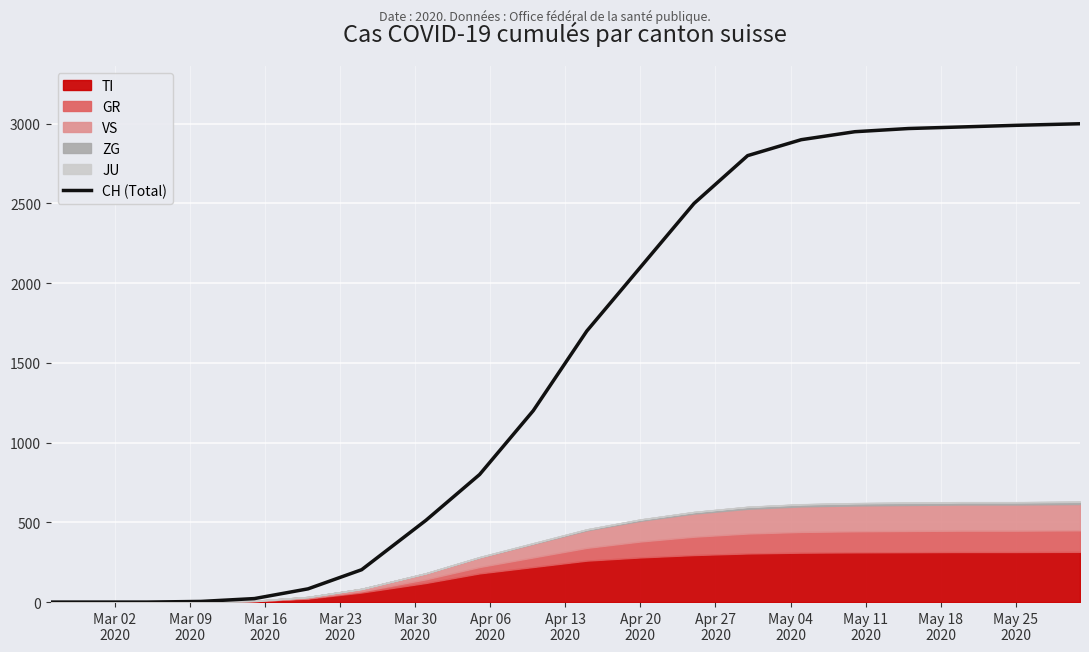

Between Mar 23
2020 and May 11
2020, which is larger?

May 11
2020